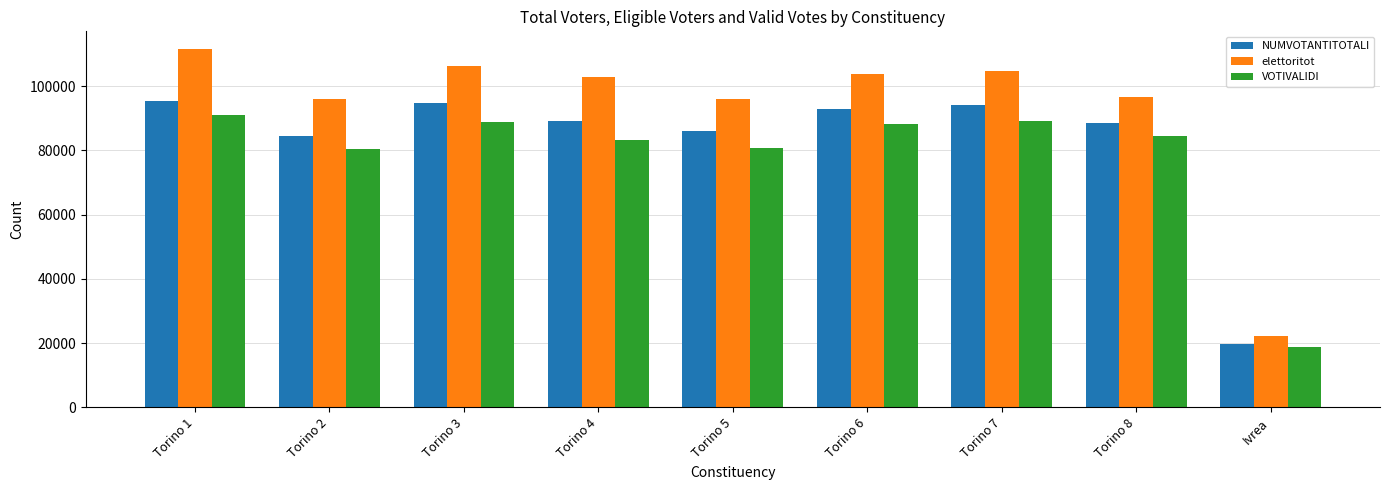

At which label is elettoritot closest to 66882?

Torino 2